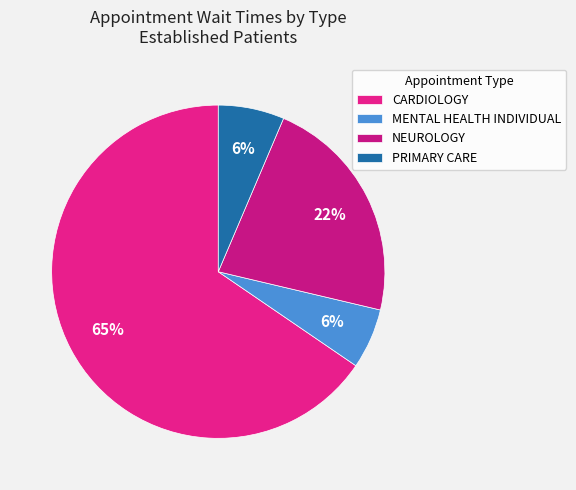

What percentage is the PRIMARY CARE slice, to the nearest percent?

6%